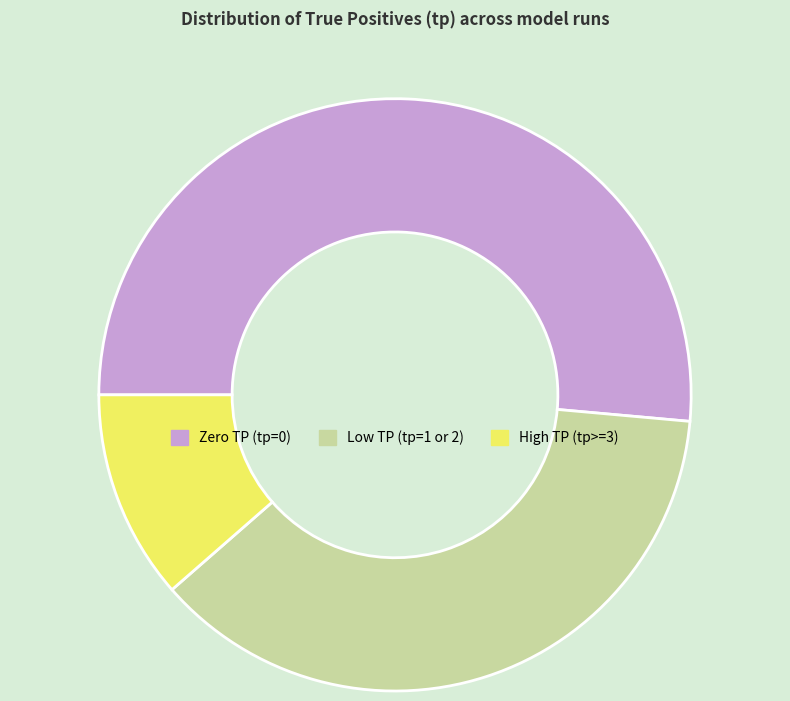

How many segments does this pie chart have?

3